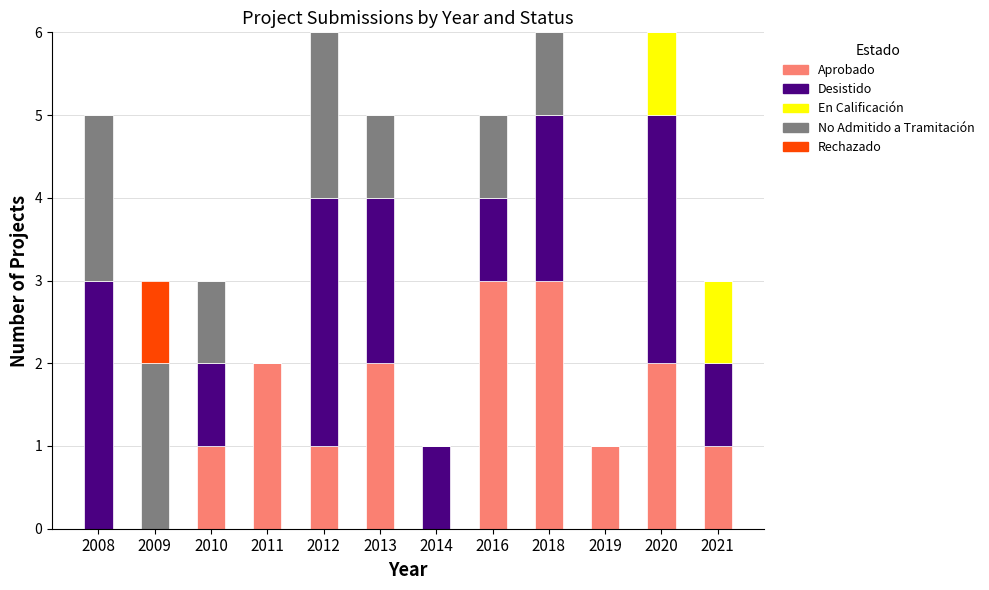

Are the bars grouped side by side (vs. stacked)?

No